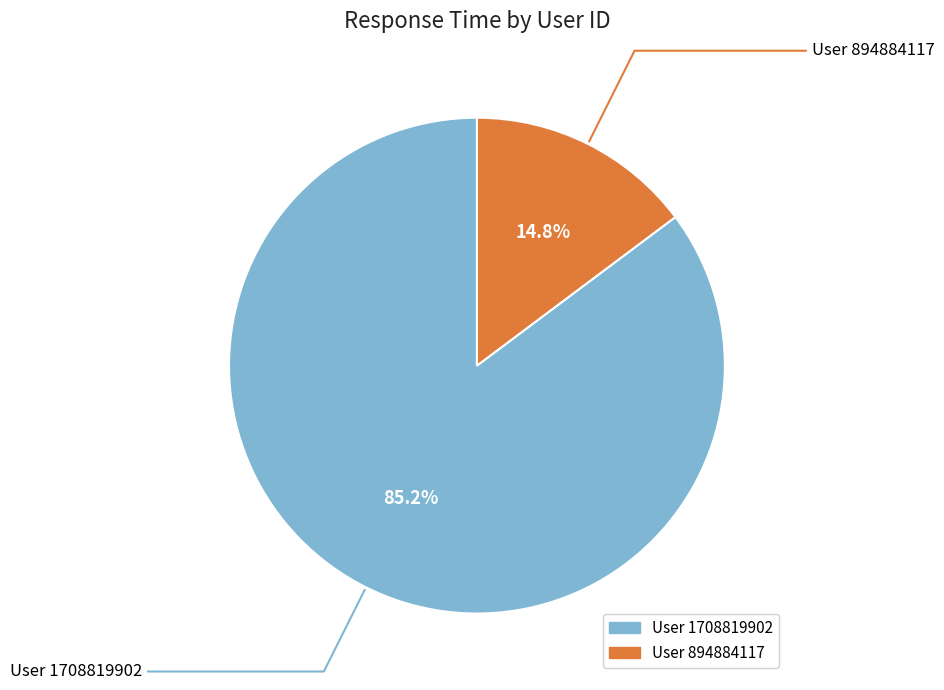

Is there a majority slice in this chart?

Yes